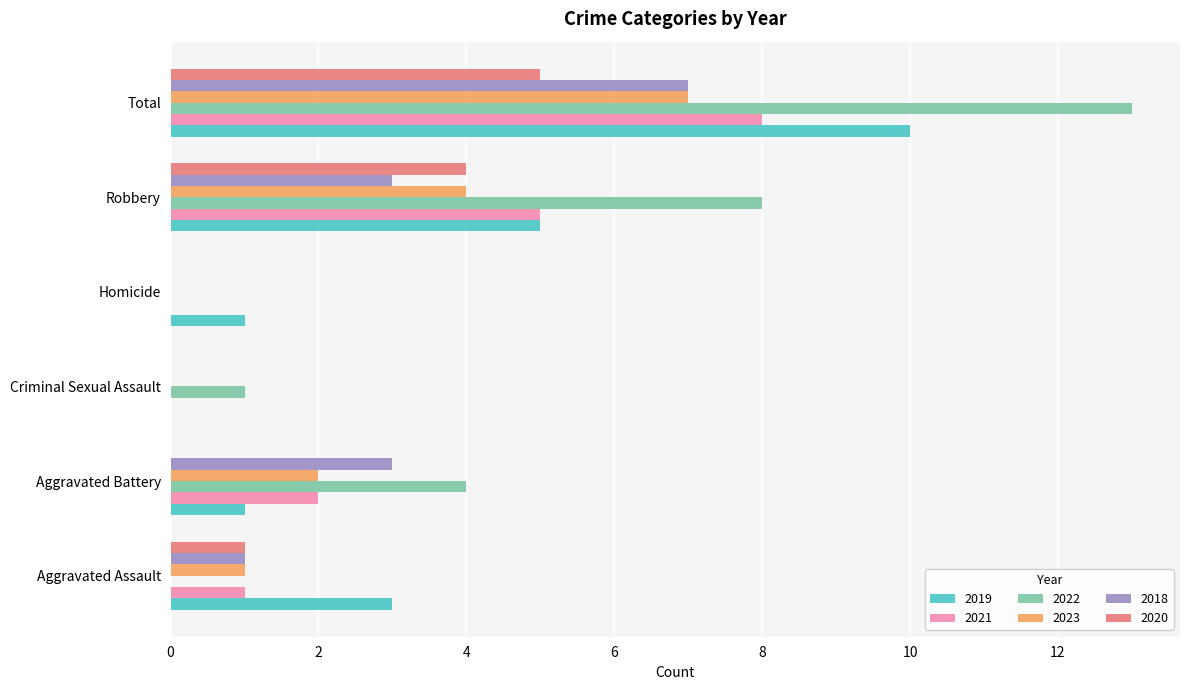

What are all the series names shown in the legend?

2019, 2021, 2022, 2023, 2018, 2020